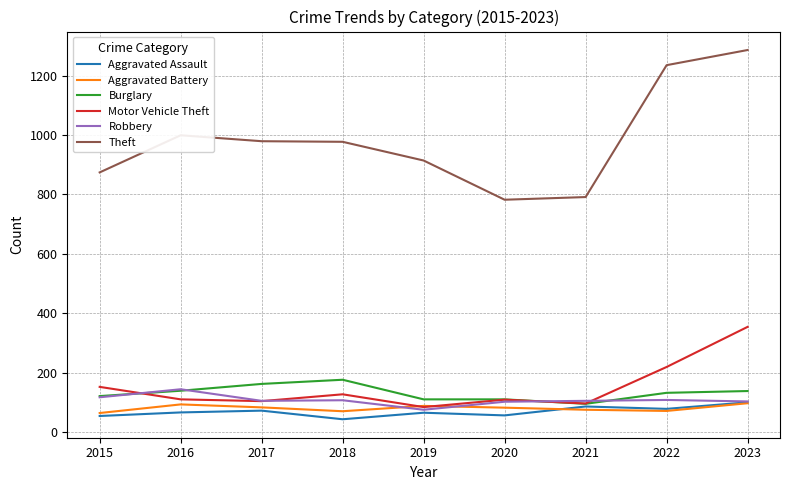

Which series has the widest spread of values?

Theft